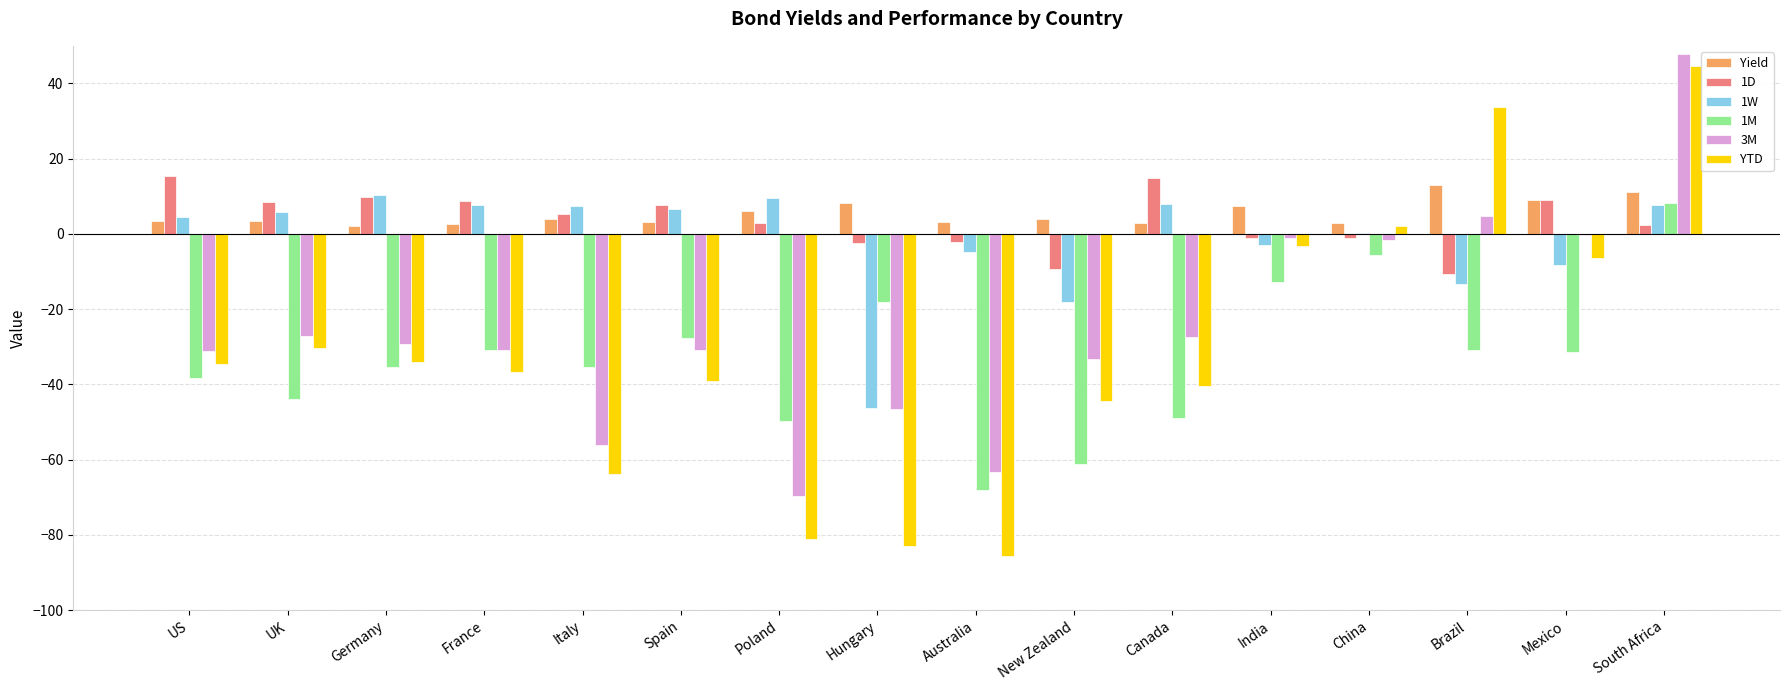

Between Poland and Mexico, which series saw the biggest shift?

YTD